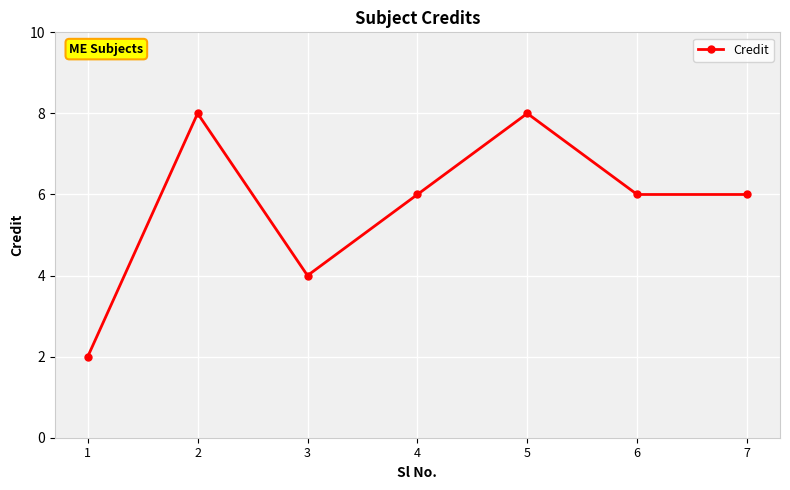

What is the change in value from 2 to 6?

-2